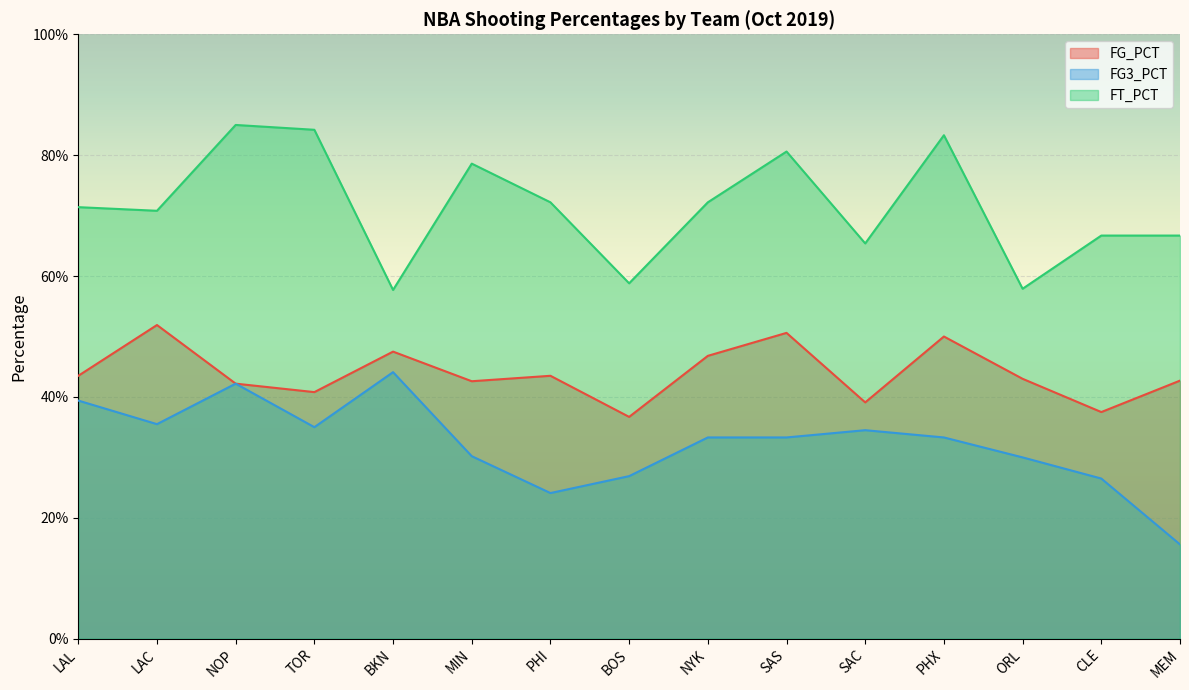

At how many categories does at least one series exceed 0?

15